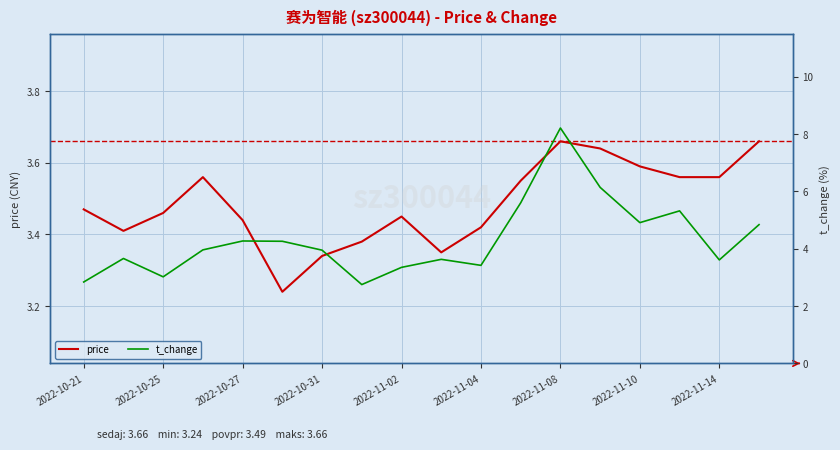

The price series shows 5.8 at 2022-11-14. True or false?

False